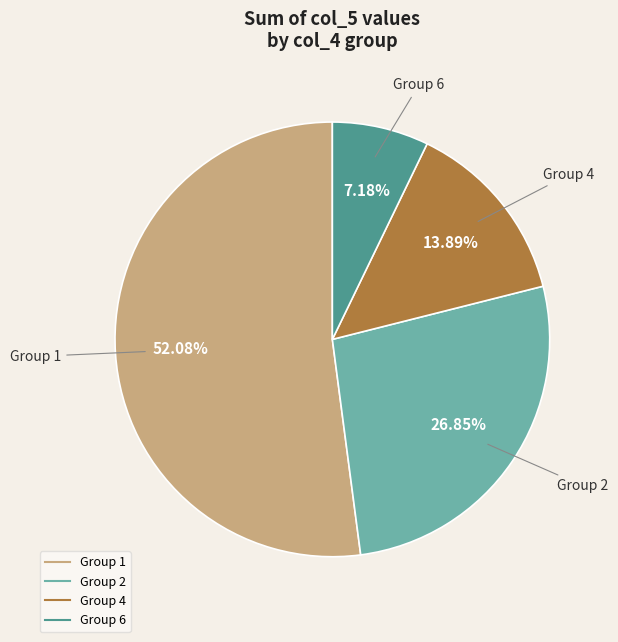

Is there a majority slice in this chart?

Yes